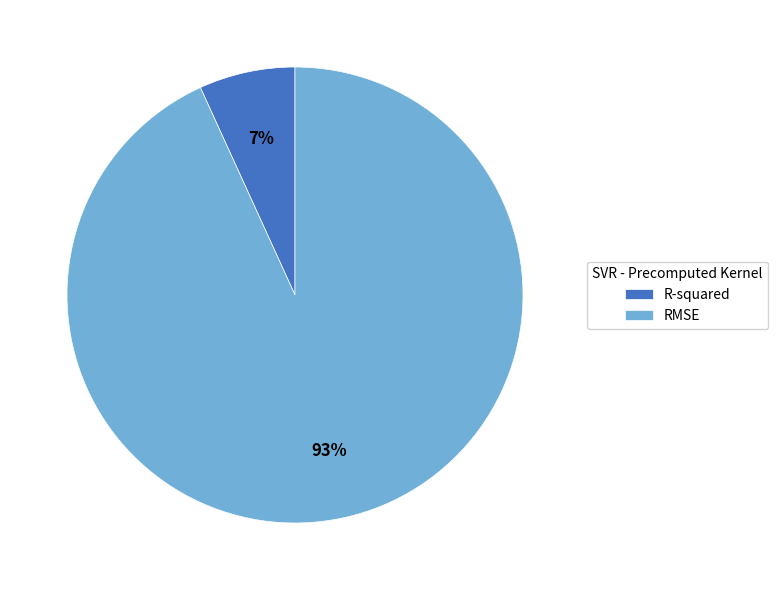

Which slice represents more than half of the pie?

RMSE